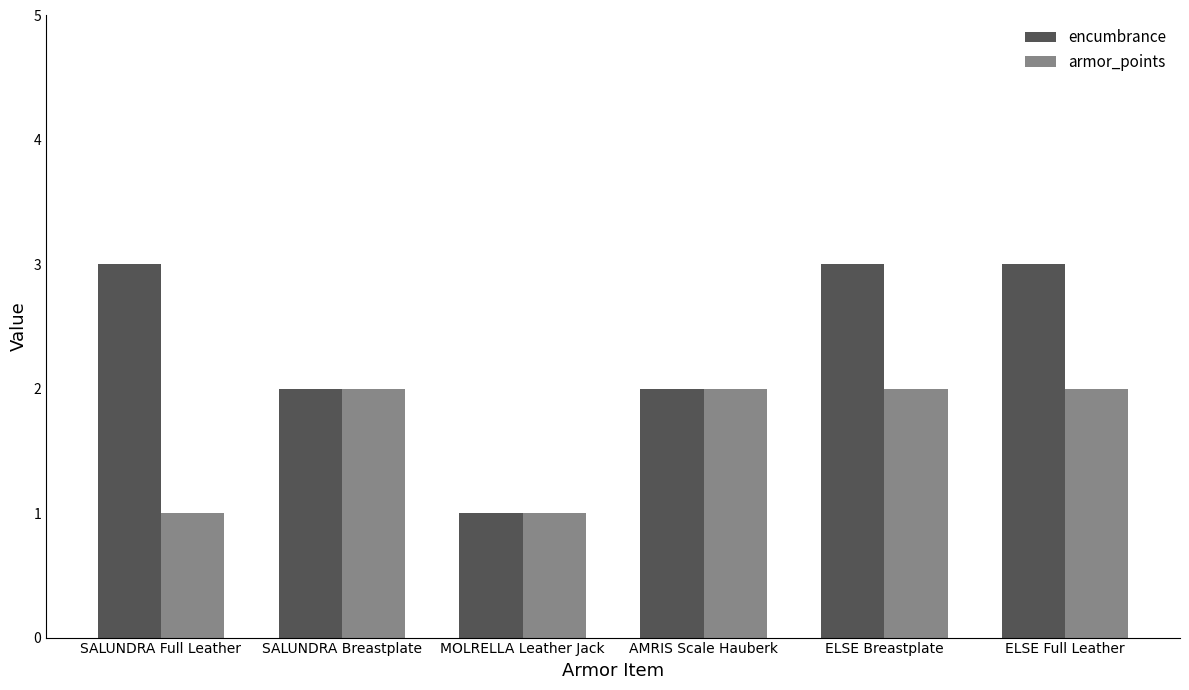

Which series has the largest total across all categories?

encumbrance